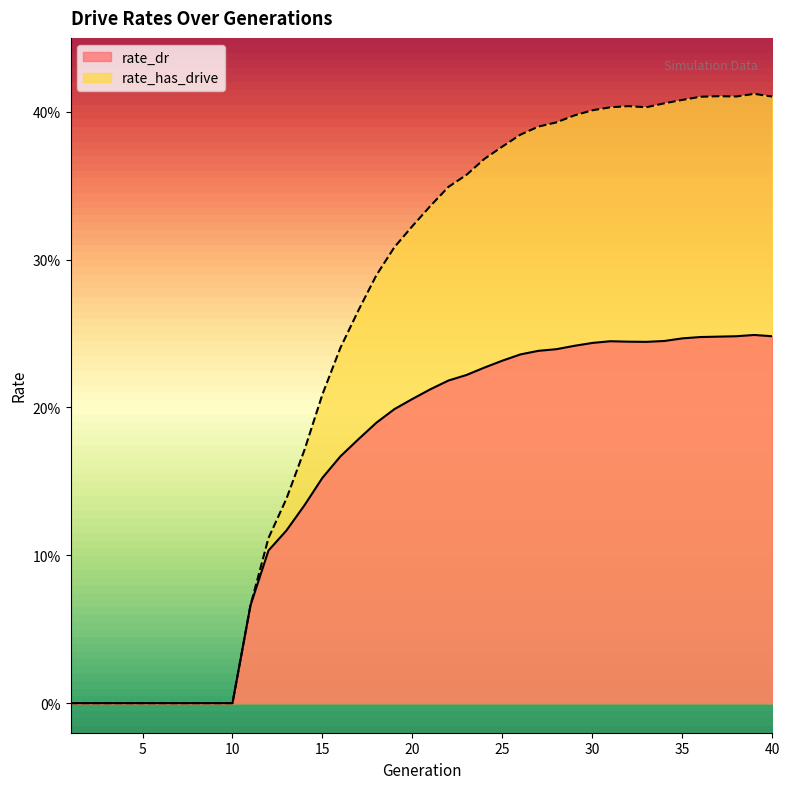

Count the number of categories in the chart.

40